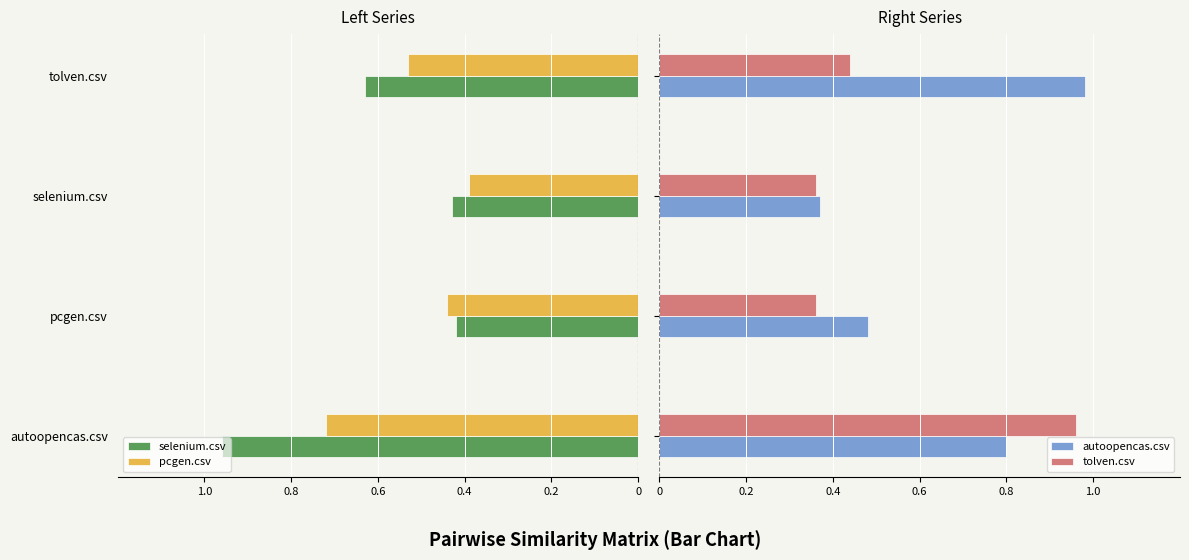

What is the difference between the highest and lowest values at pcgen.csv?

0.9